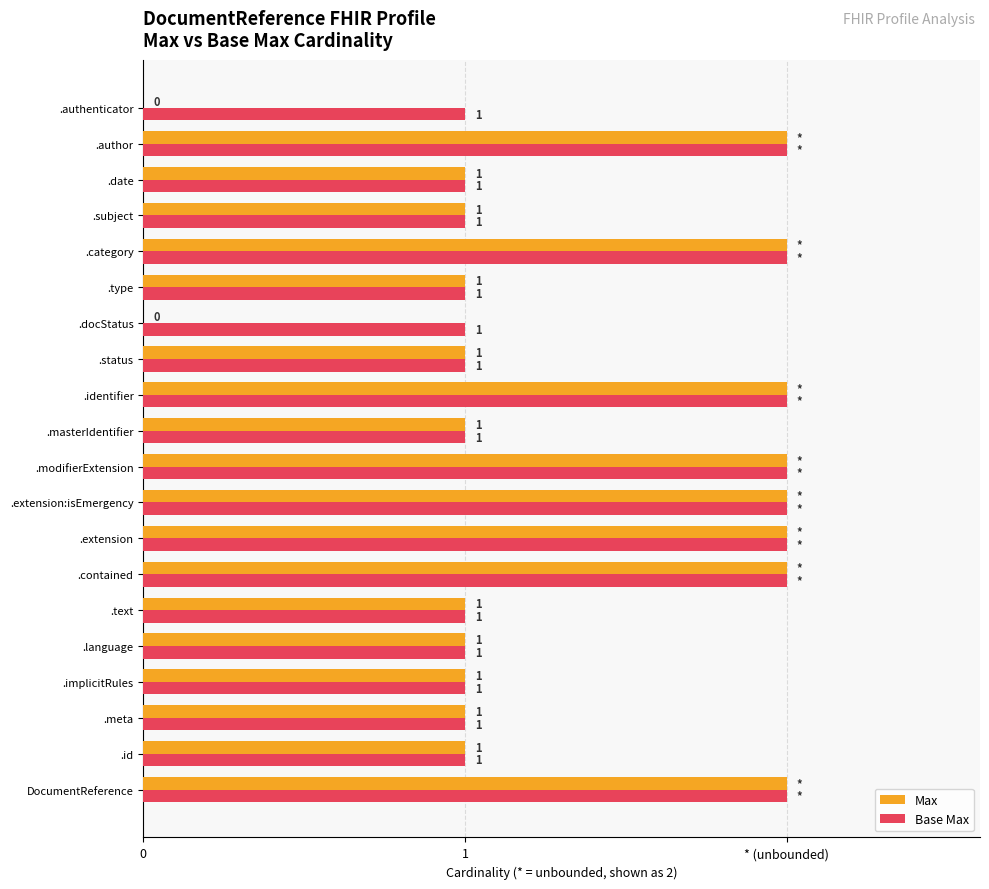

What position from the right is .docStatus?

7